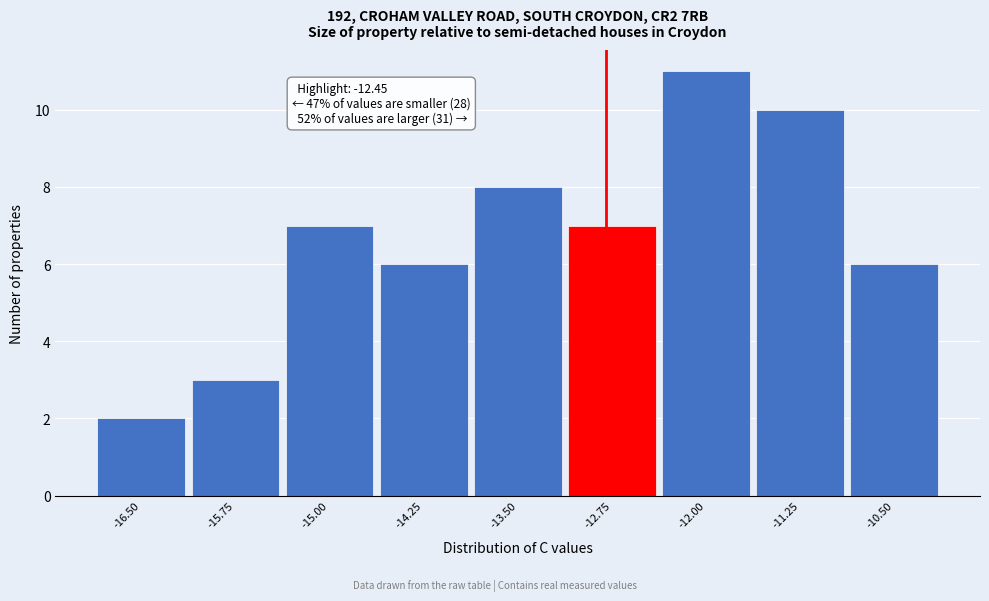

Reading right to left, transcribe all the data shown in this chart.

6	10	11	7	8	6	7	3	2